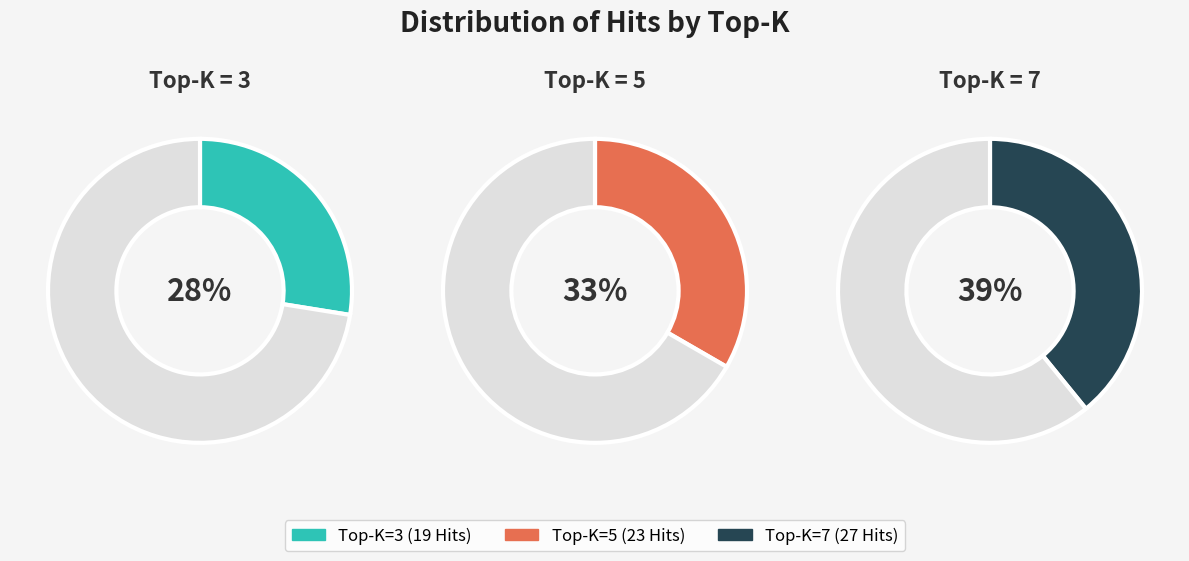

Which category has the smallest portion of the pie?

3